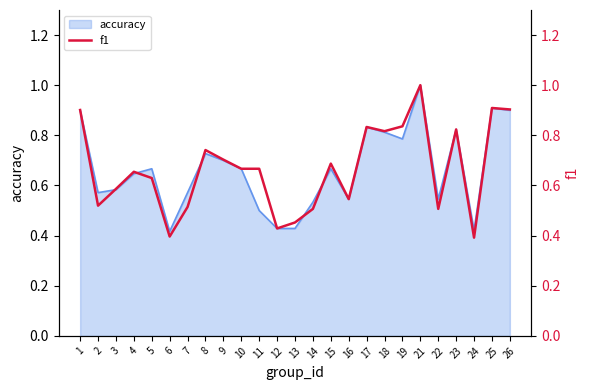

True or false: accuracy has a value of 1.4 at 1.

False